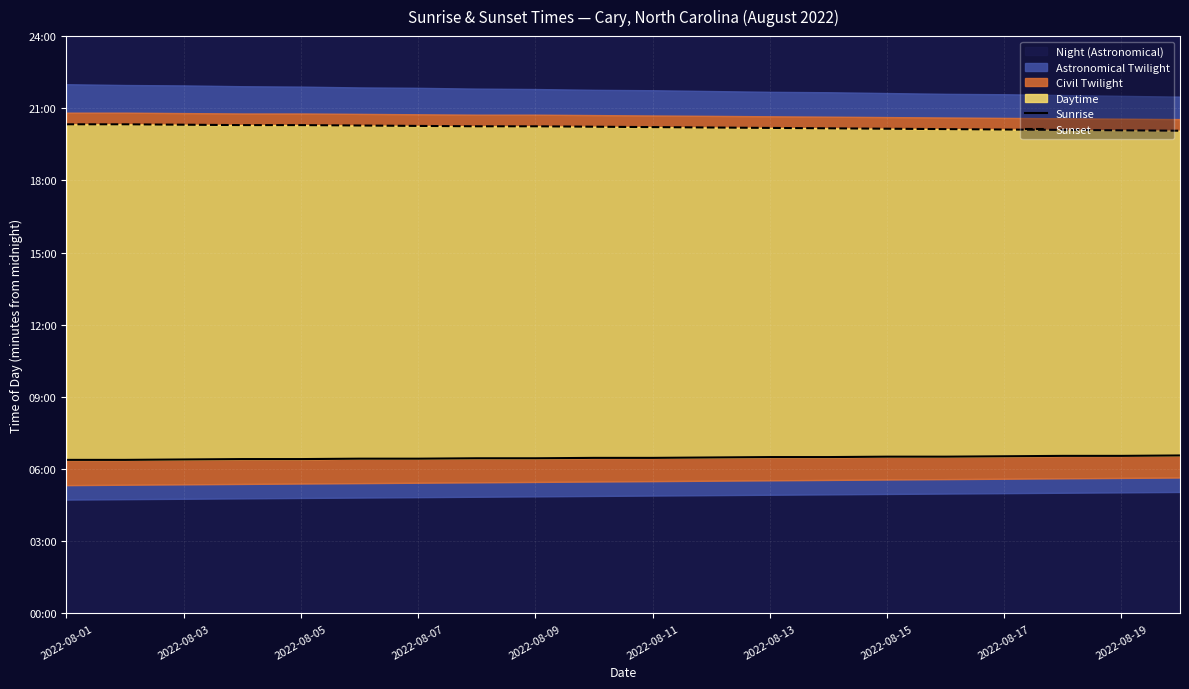

Which label corresponds to the smallest value in the chart?

2022-08-01